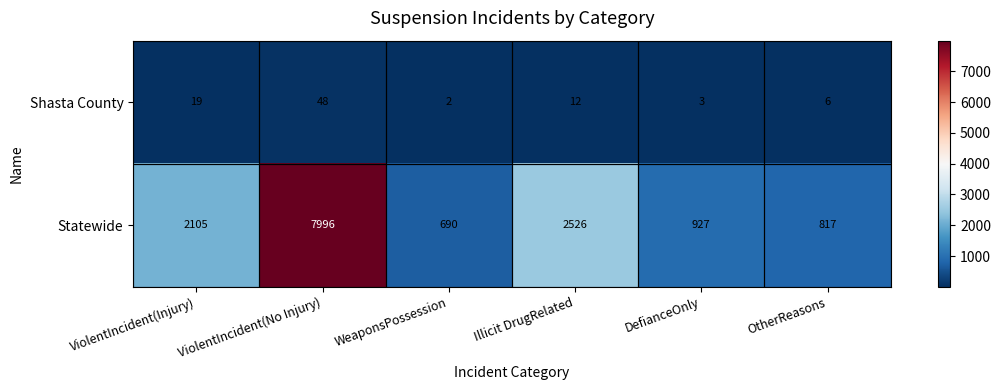

The value of Shasta County at Illicit DrugRelated is 12. True or false?

True